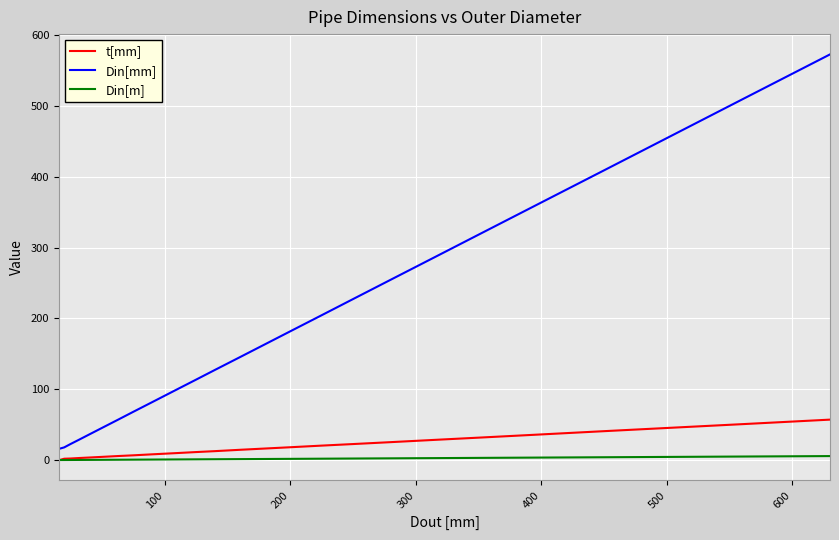

Rank the series by their maximum value, from highest to lowest.

Din[mm], t[mm], Din[m]